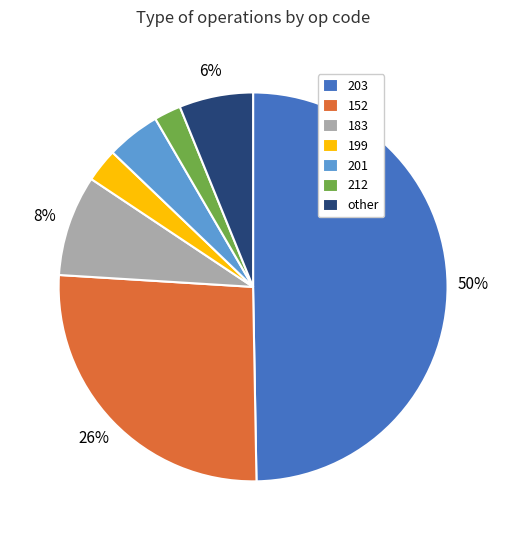

To the nearest percent, what percentage of the pie is 212?

2%